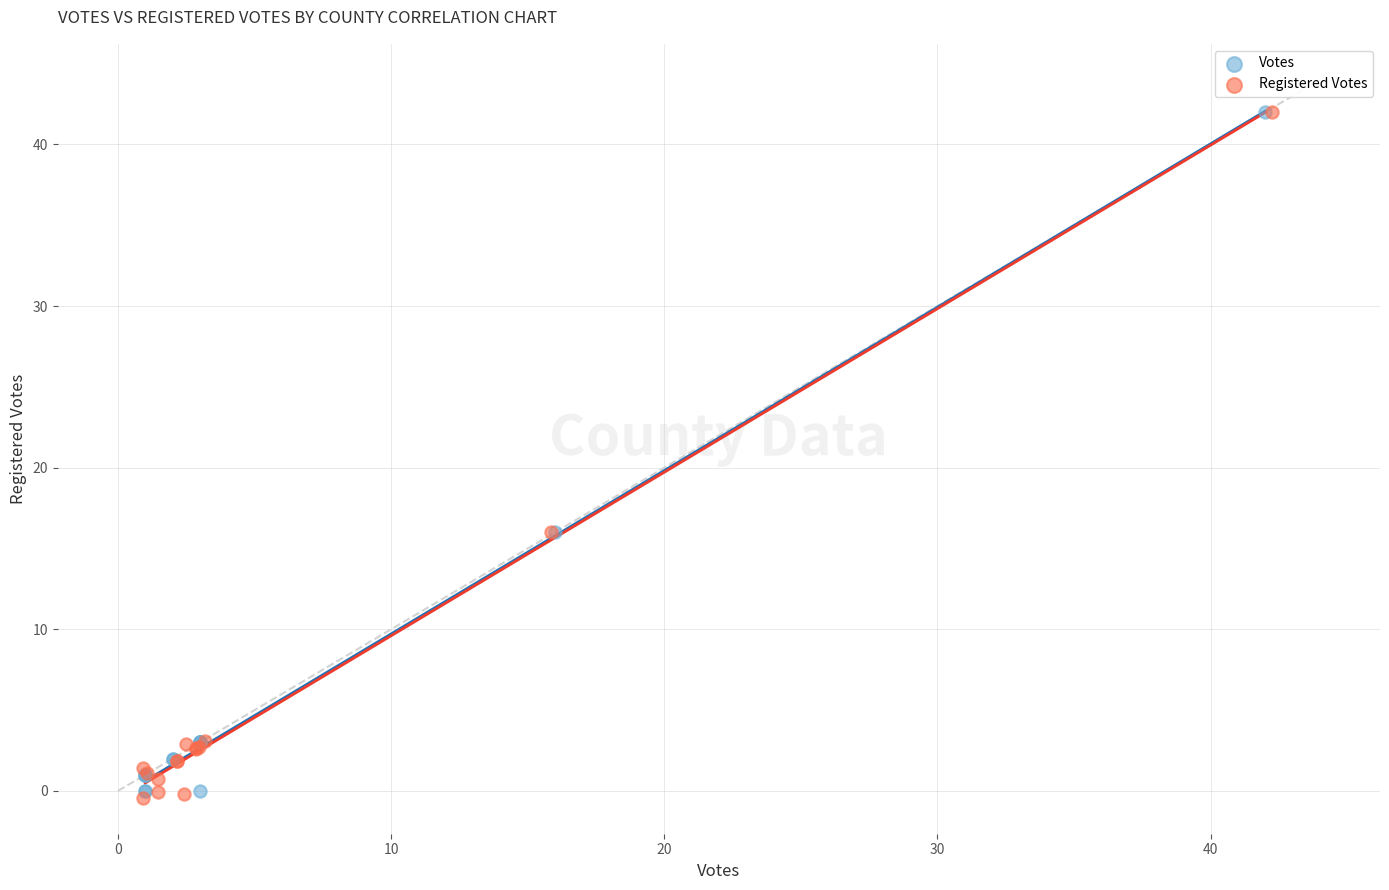

Which series has the widest spread of Y values?

Registered Votes